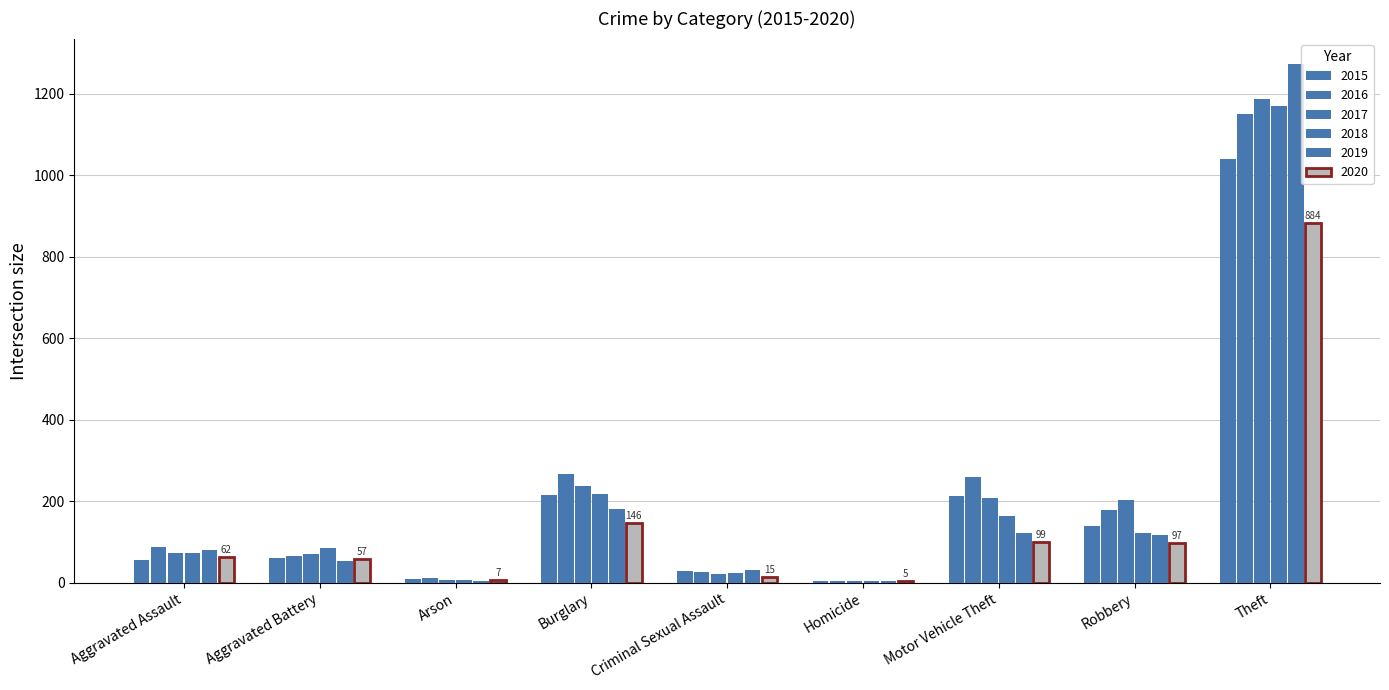

Are the bars grouped side by side (vs. stacked)?

Yes